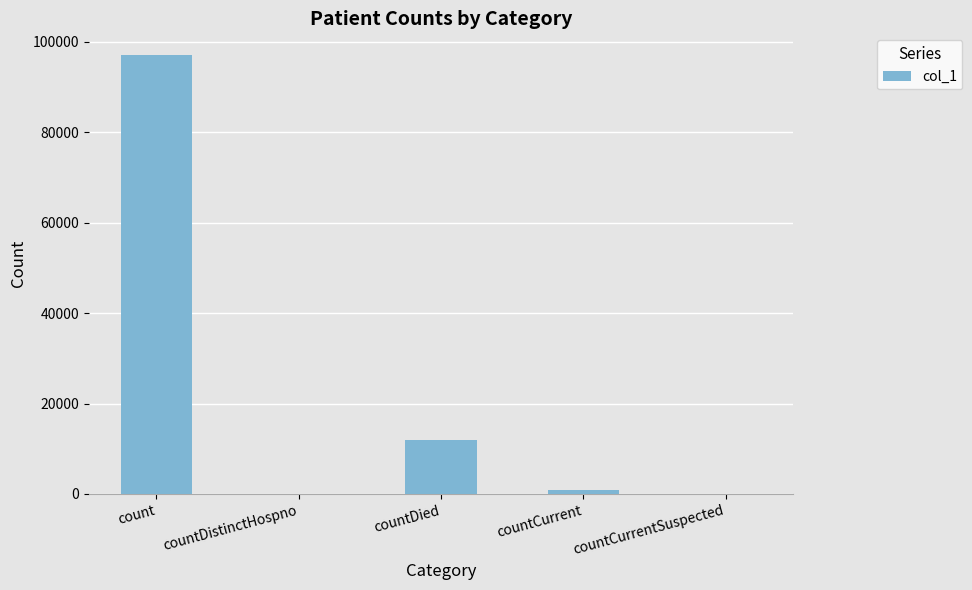

True or false: the data shows 96970 at count.

True